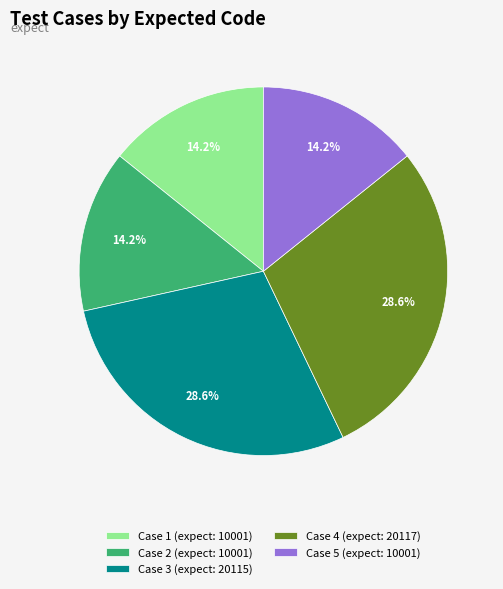

Combined, what portion of the pie is Case 3 (expect: 20115) and Case 2 (expect: 10001)?

42.9%